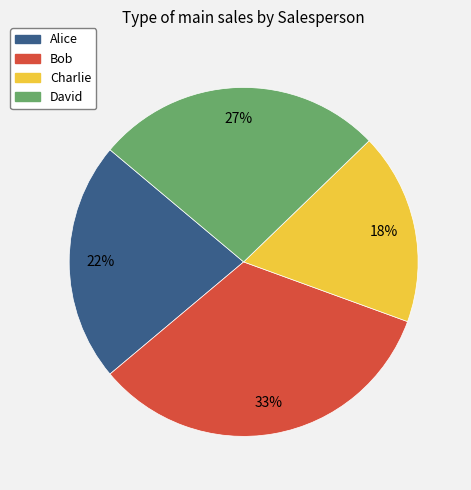

The Alice slice represents 11% of the pie. True or false?

False